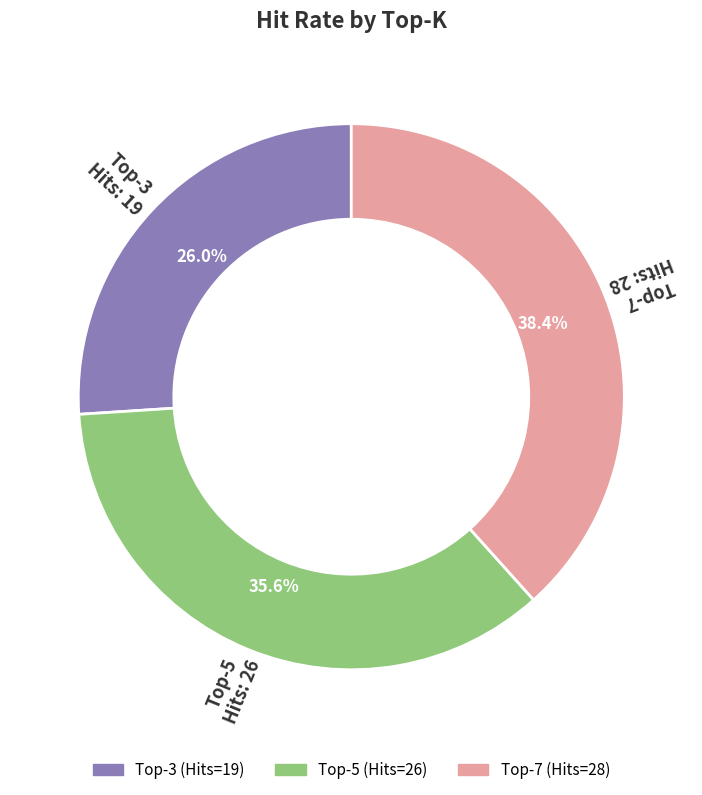

How many slices are in this pie chart?

3